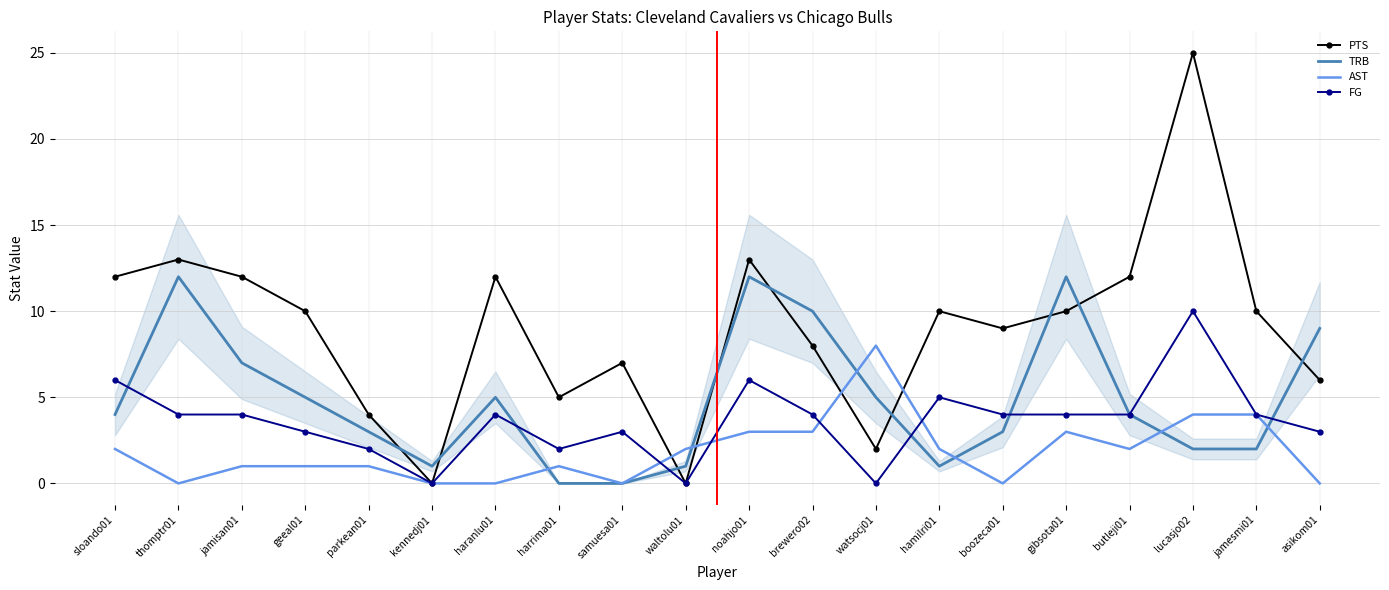

Where is the first local maximum for PTS?

thomptr01